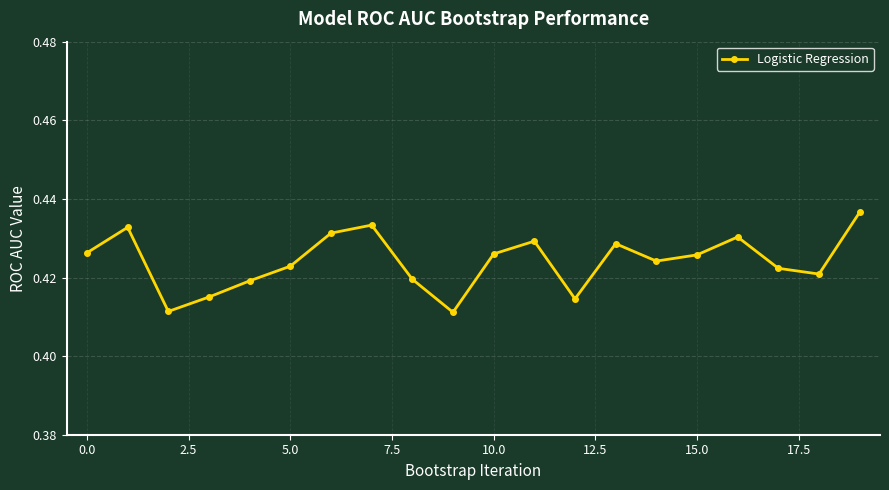

How many interior local valleys (lower than both neighbors) does the data have?

5